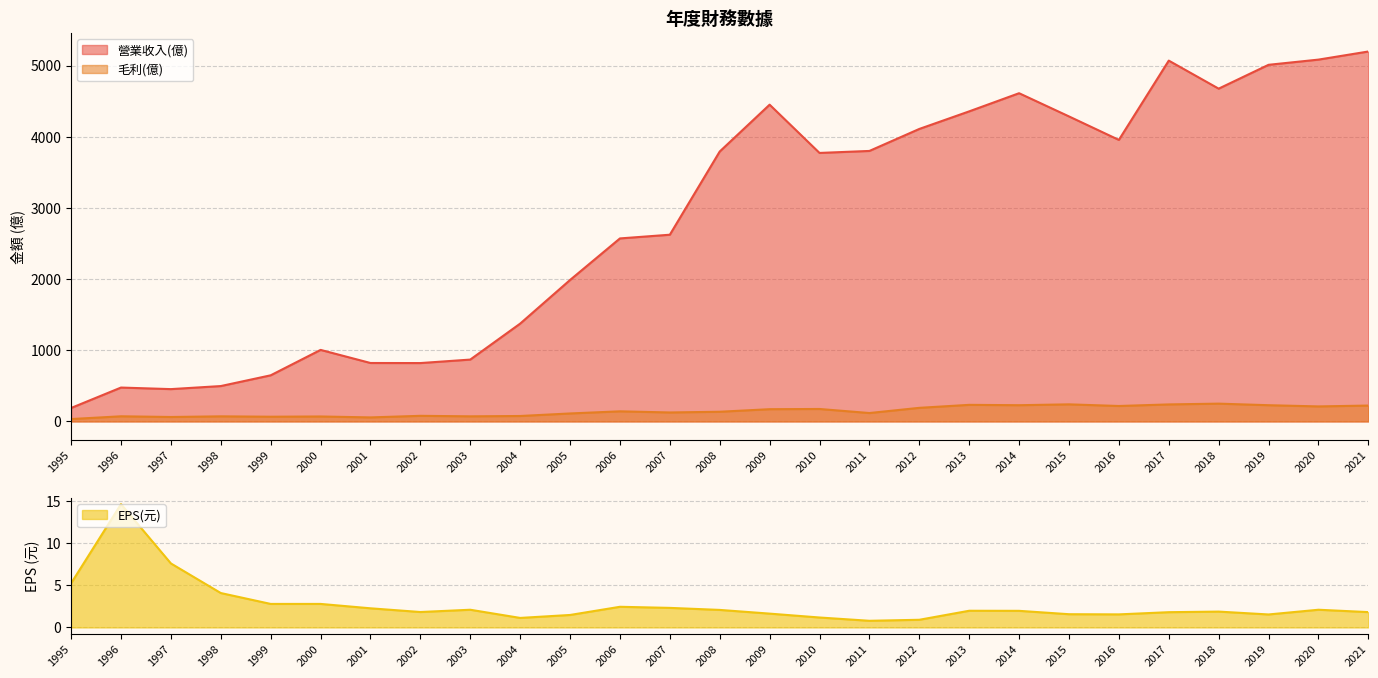

At how many categories does at least one series exceed 256?

26